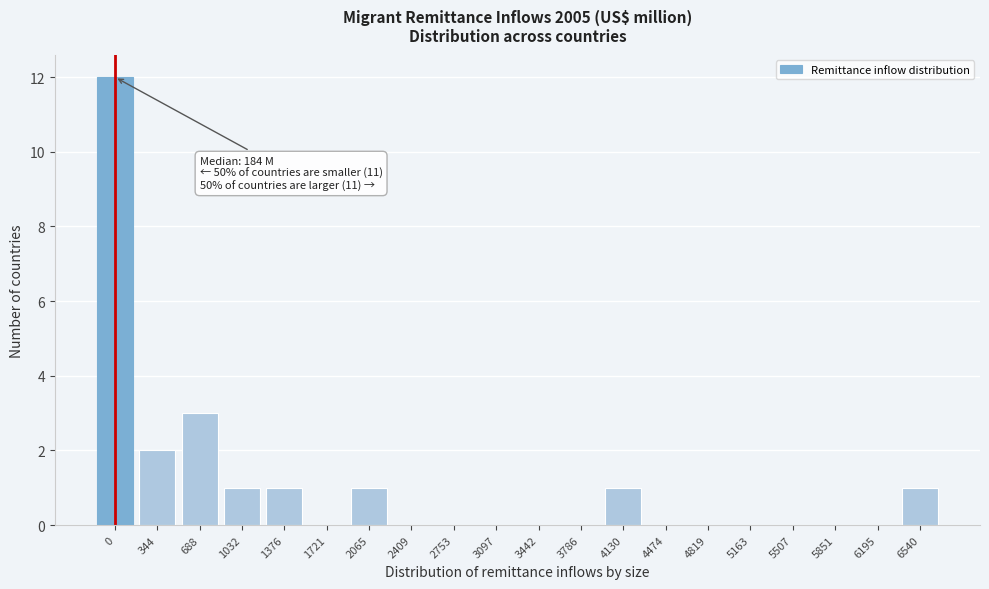

Reading left to right, transcribe all the data shown in this chart.

0=12	344=2	688=3	1032=1	1376=1	1721=0	2065=1	2409=0	2753=0	3097=0	3442=0	3786=0	4130=1	4474=0	4819=0	5163=0	5507=0	5851=0	6195=0	6540=1